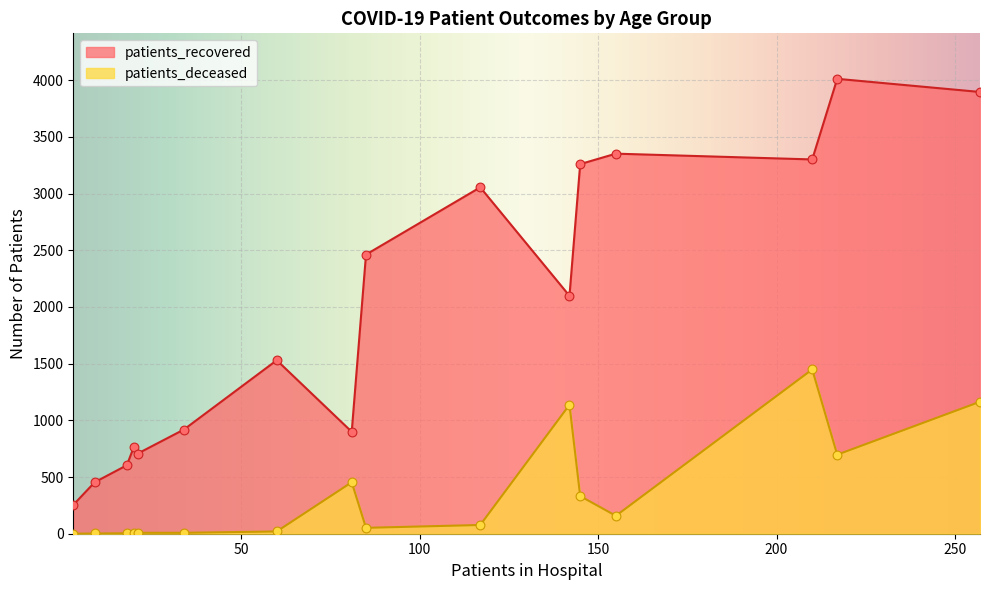

Which series has the largest total across all categories?

patients_recovered